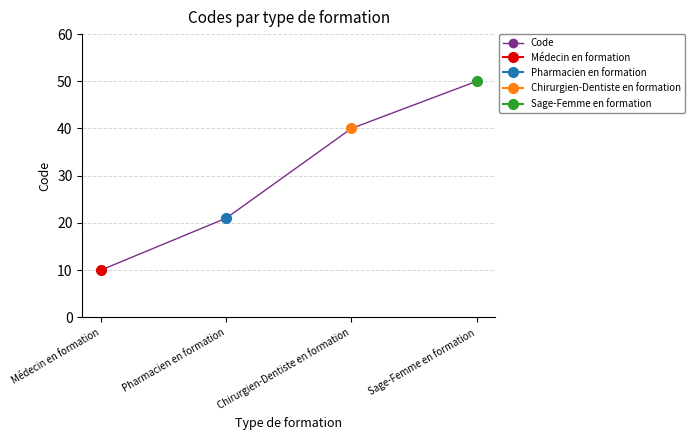

Is this an area chart (filled region under the line)?

No